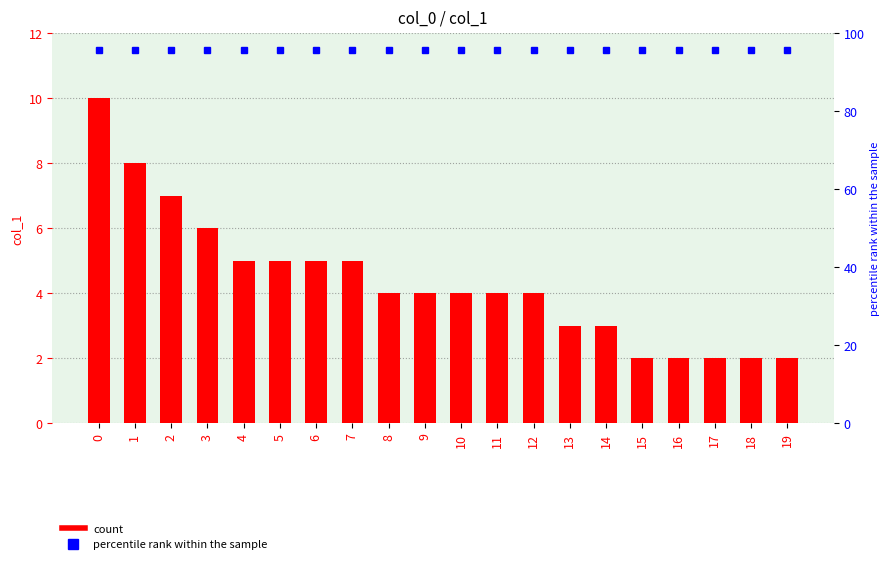

Is it true that the value at 1 is 12?

False